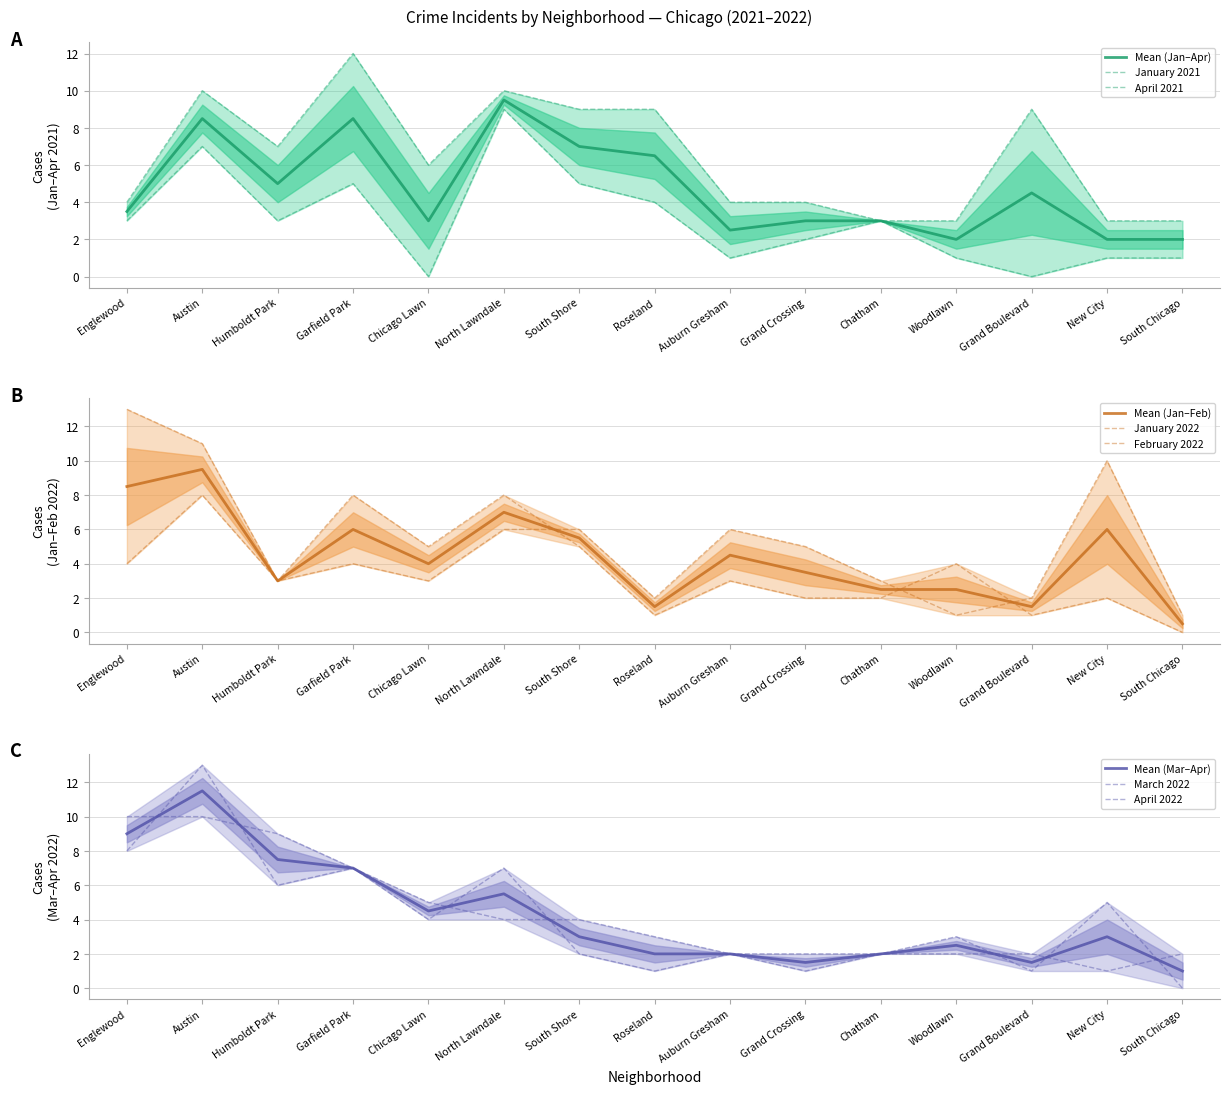

What is the maximum value shown in the chart?

13